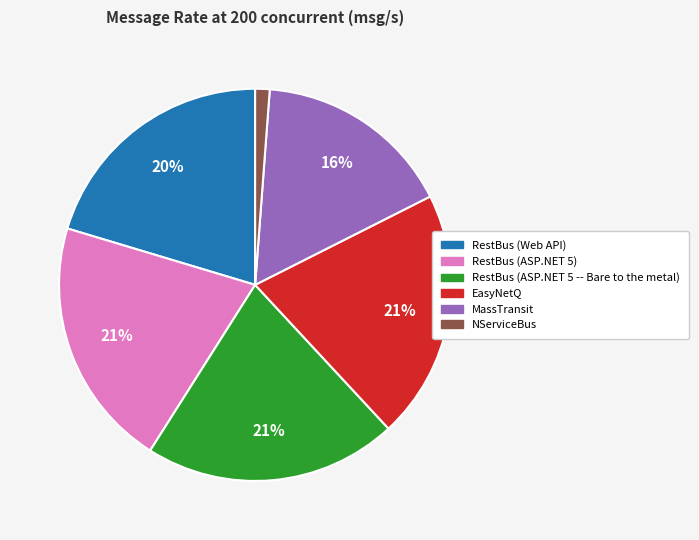

What is the smallest slice in the pie chart?

NServiceBus